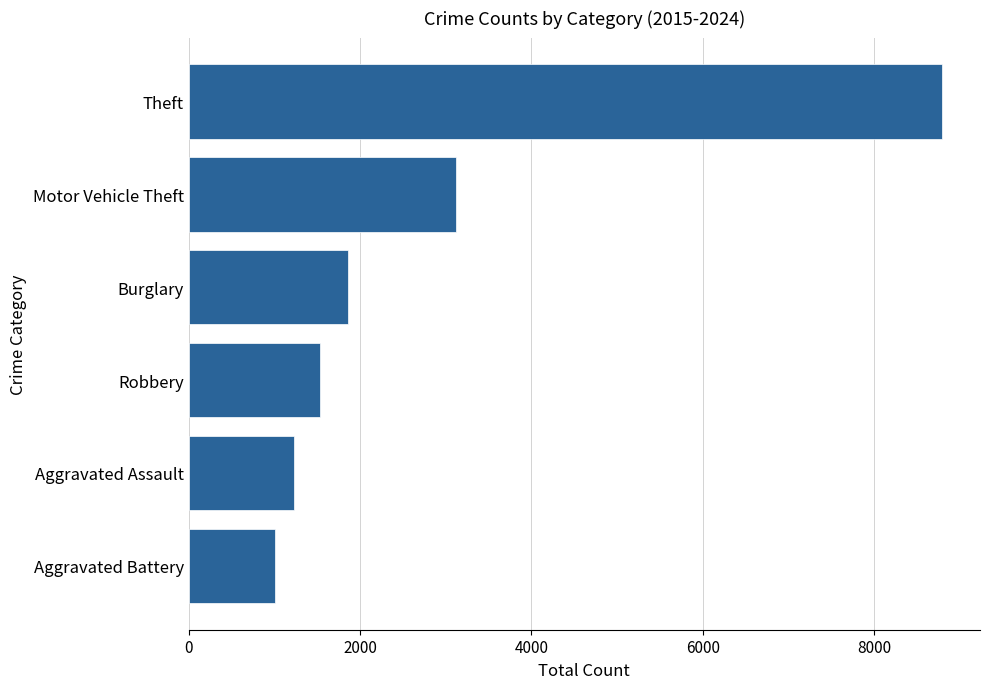

What is the change in value from Theft to Motor Vehicle Theft?

-5675